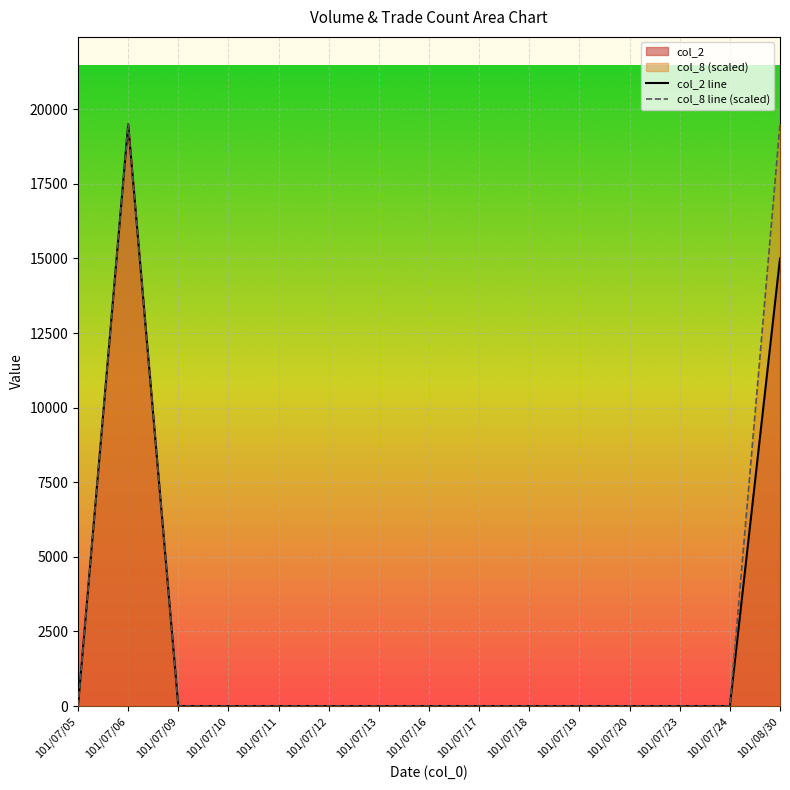

Which has a higher value, 101/07/11 or 101/07/10?

101/07/11